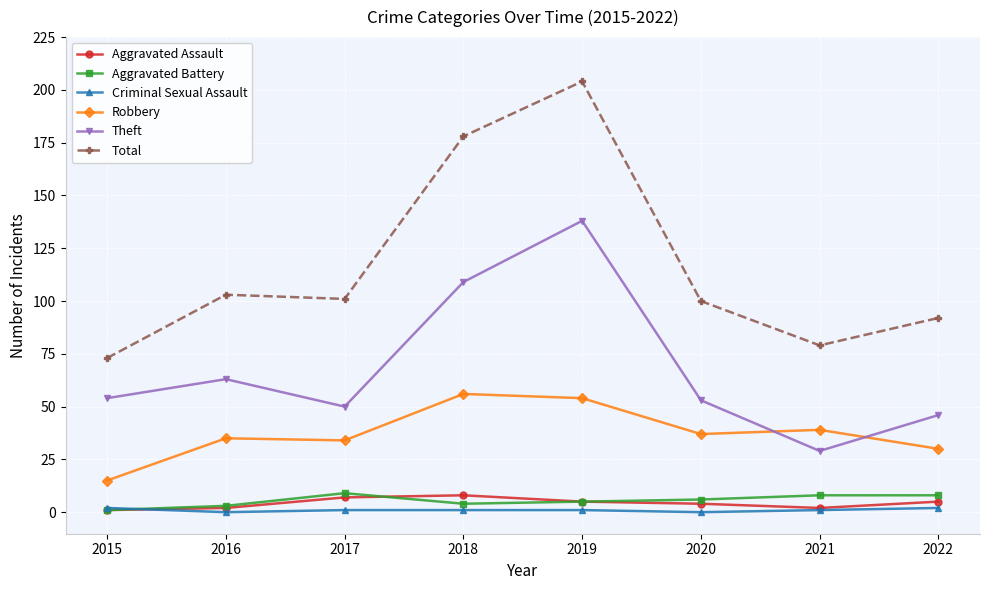

What is the difference between the Aggravated Battery values at 2020 and 2021?

2